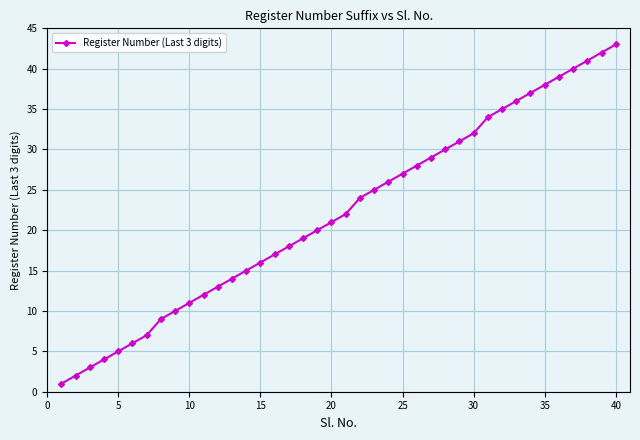

Is this an area chart (filled region under the line)?

No